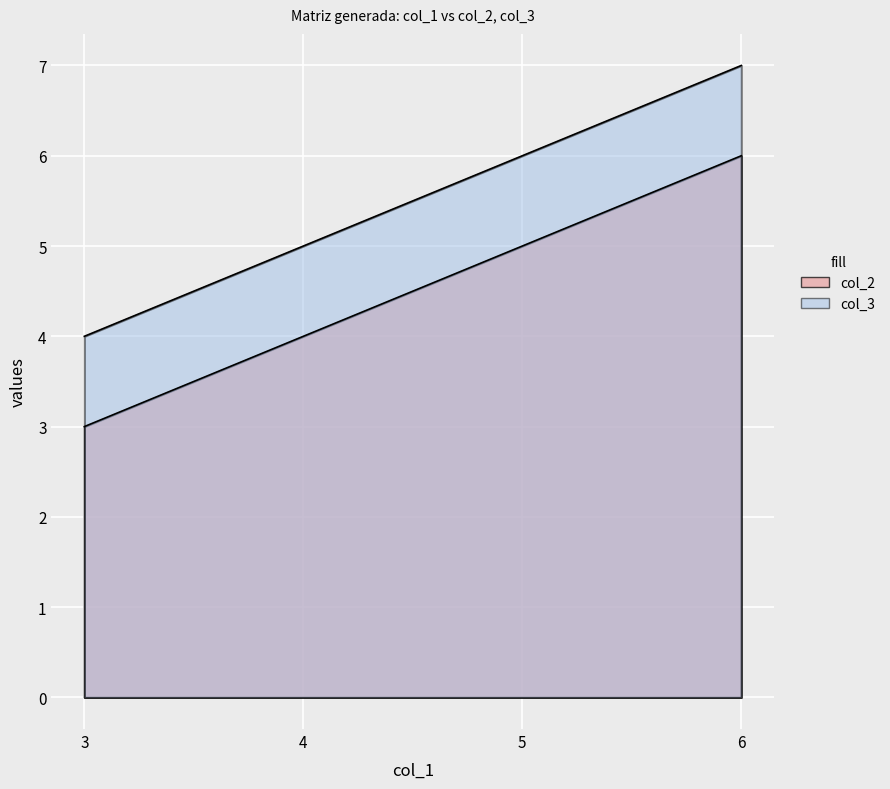

How many col_3 values are between 5 and 7?

3